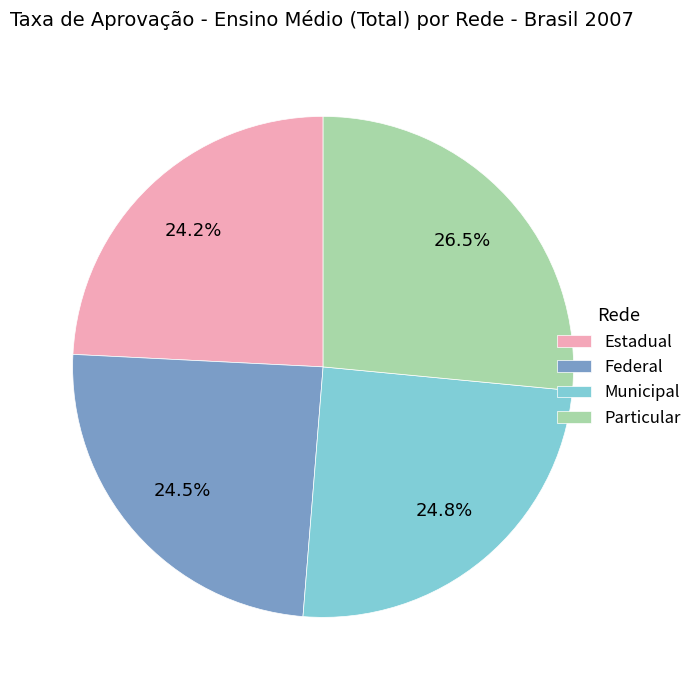

Do Estadual and Federal together represent more than half of the pie?

No